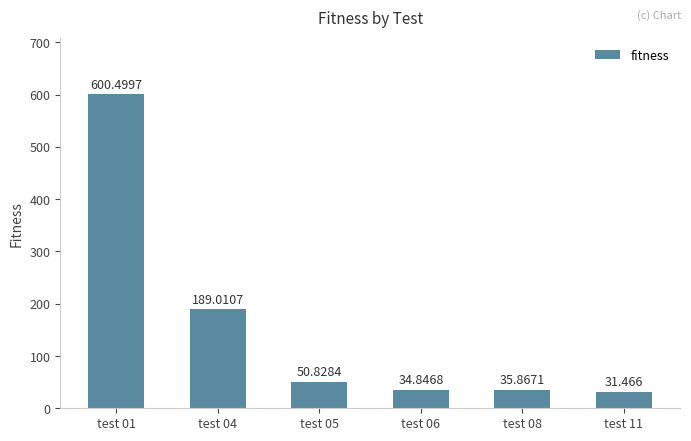

What is the difference between the values at test 04 and test 06?

154.2